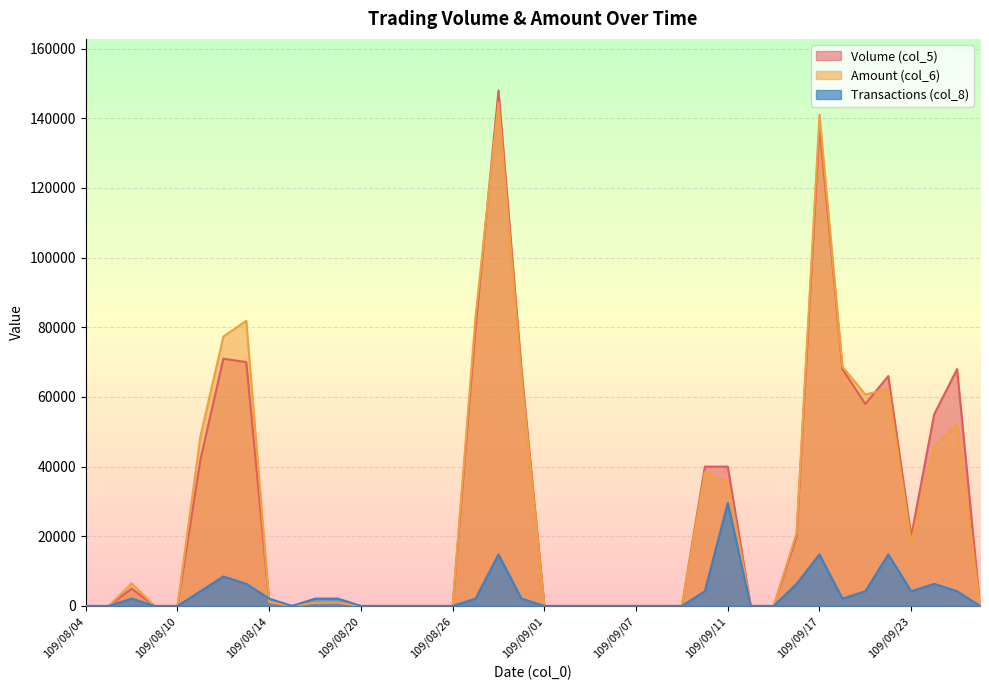

At which category is the sum across all series the highest?

109/08/28